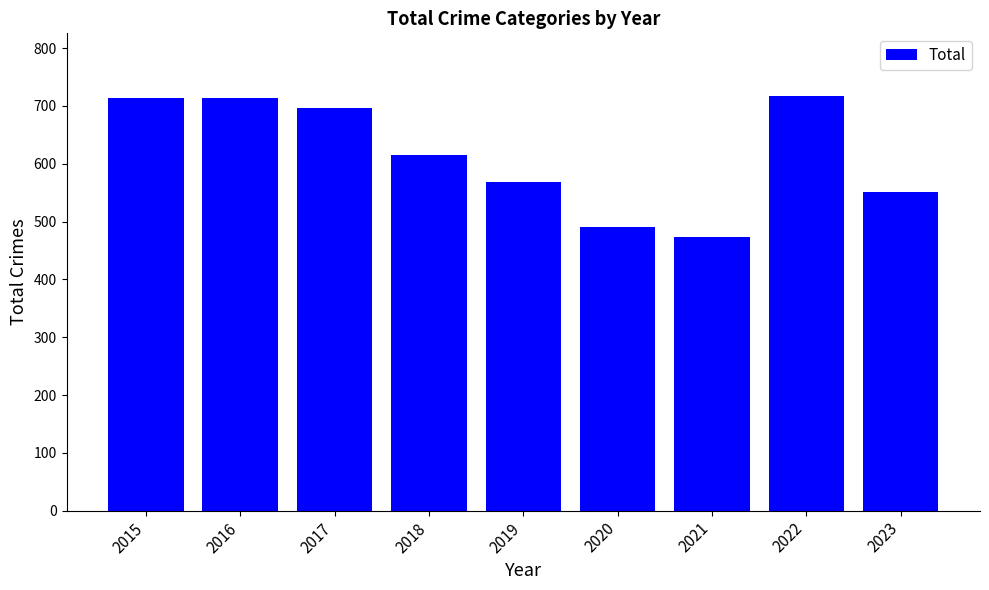

Is it true that the value at 2016 is 714?

True